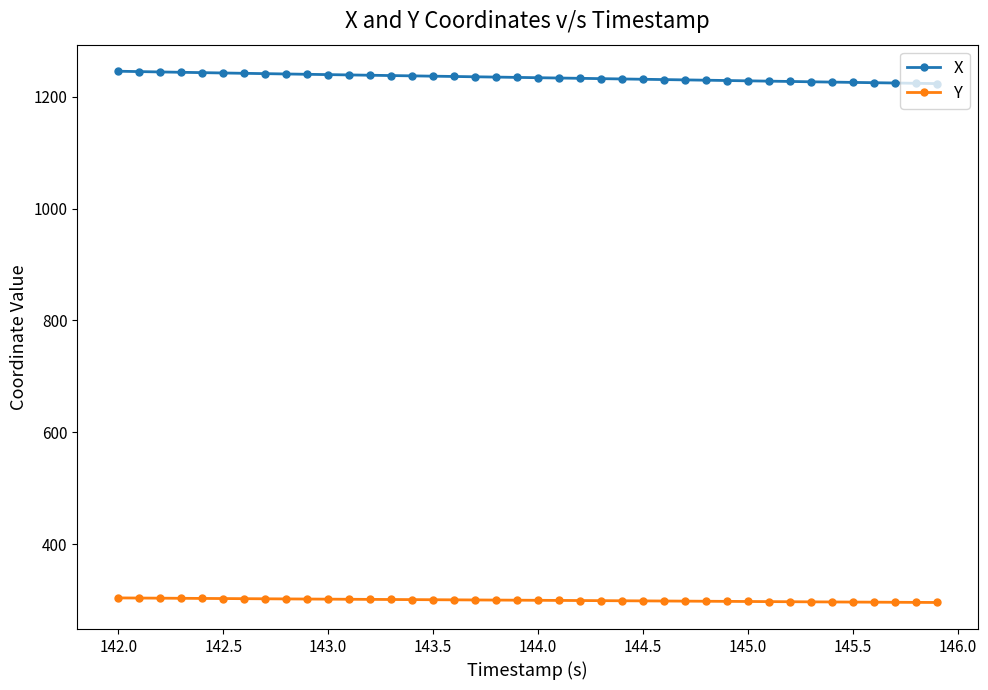

What is the average value of the Y series?

299.4